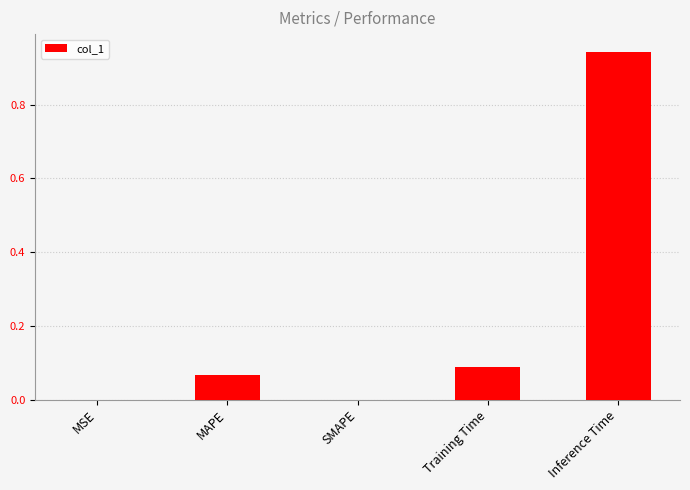

Which has a higher value, Inference Time or SMAPE?

Inference Time